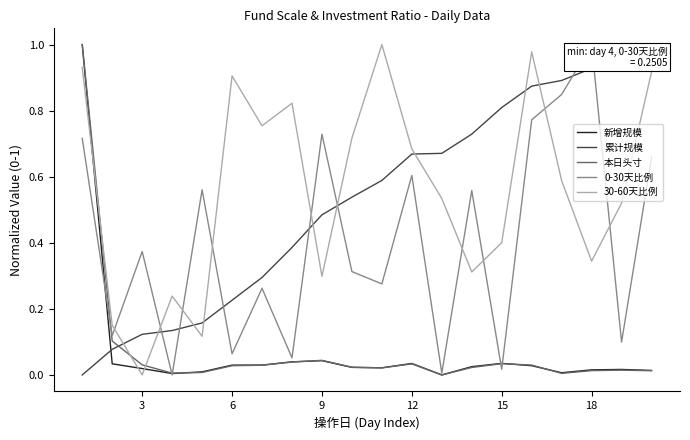

How many intersections are there between 累计规模 and 30-60天比例?

9